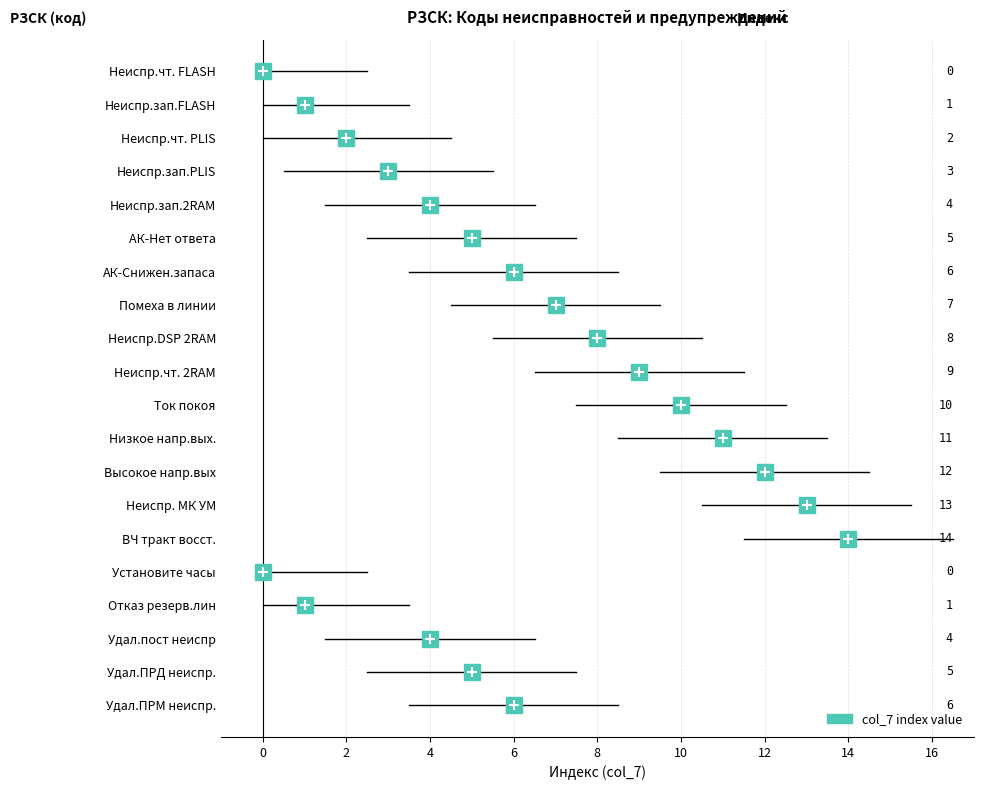

What is the sum of all values?

121